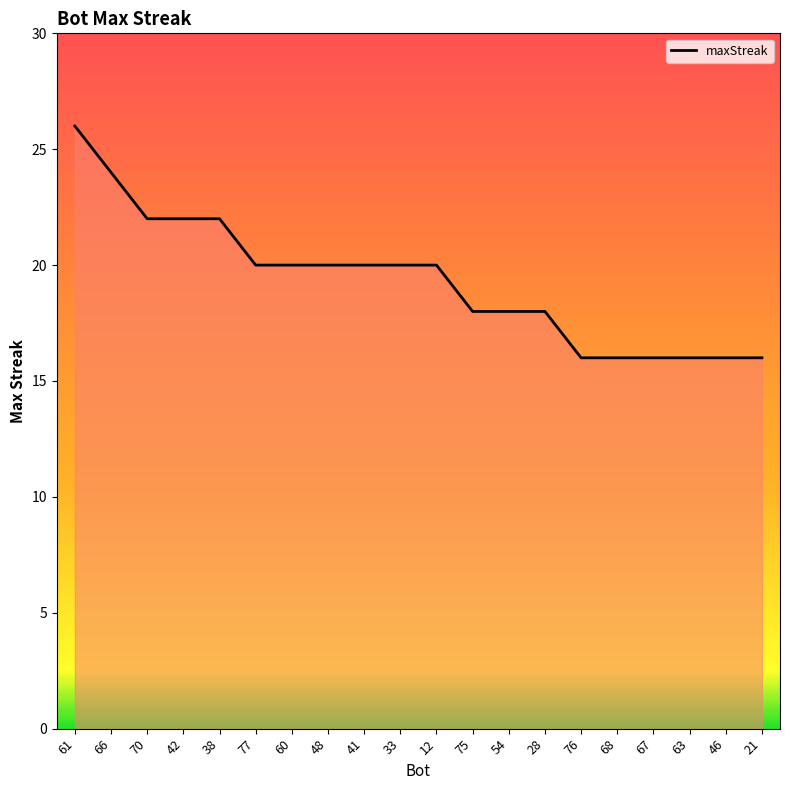

Reading left to right, what are all the values shown in this chart?

26	24	22	22	22	20	20	20	20	20	20	18	18	18	16	16	16	16	16	16